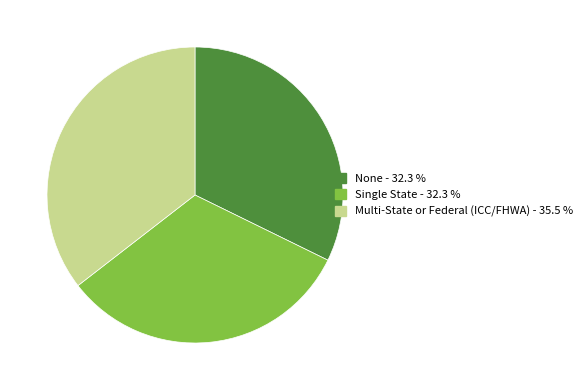

Count the number of slices in the pie.

3